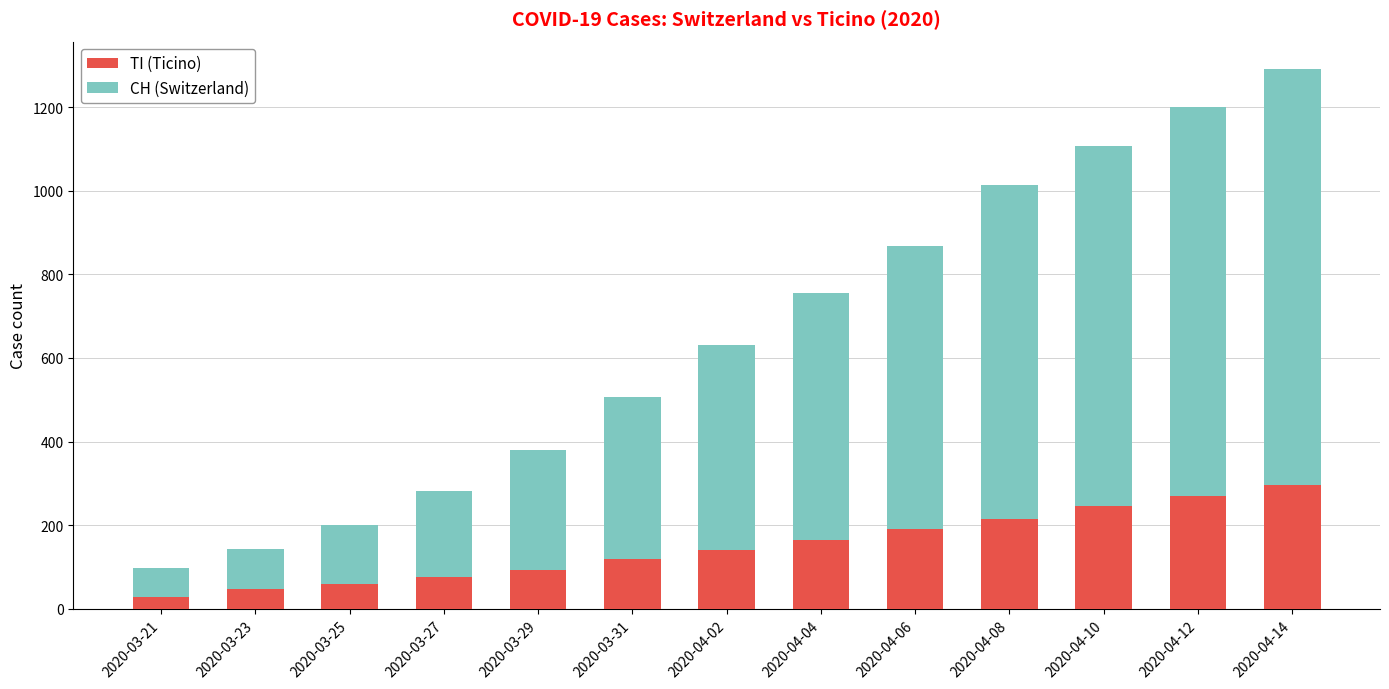

Is it true that TI (Ticino) equals 28 at 2020-03-21?

True